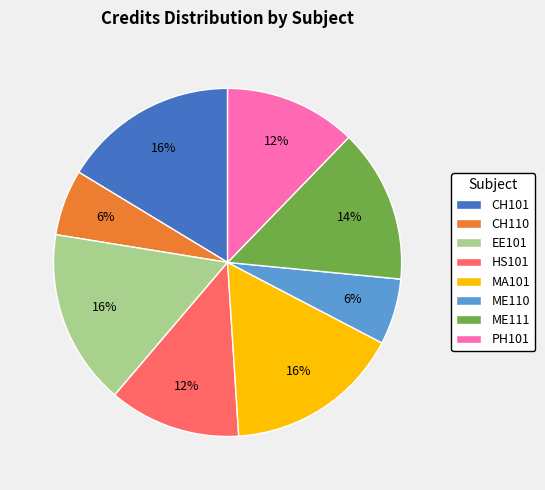

To the nearest percent, what is the combined percentage of CH101 and HS101?

29%